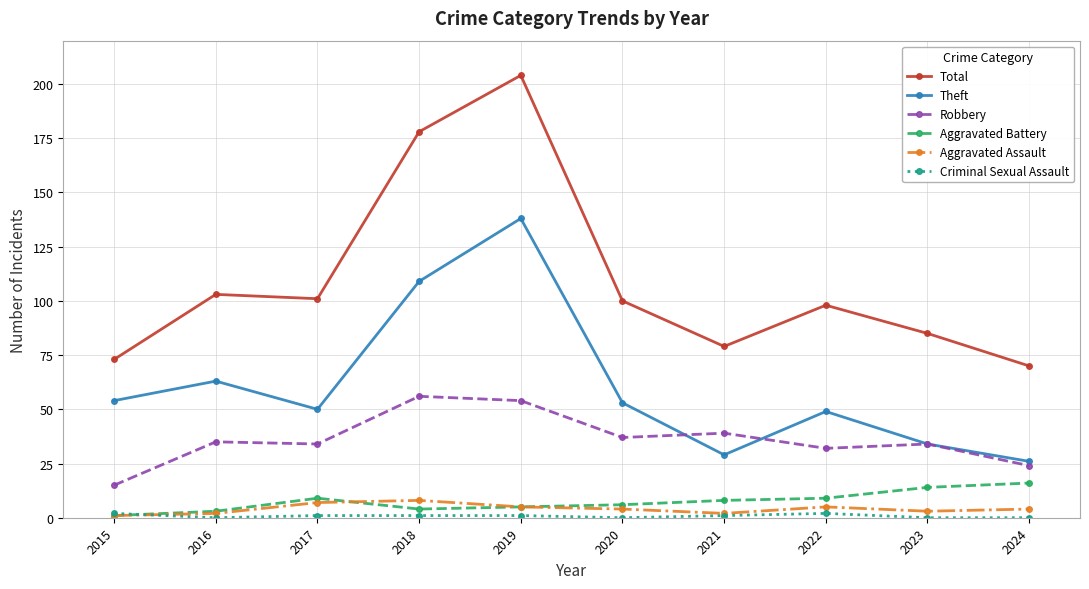

At which label does Theft reach its minimum?

2024